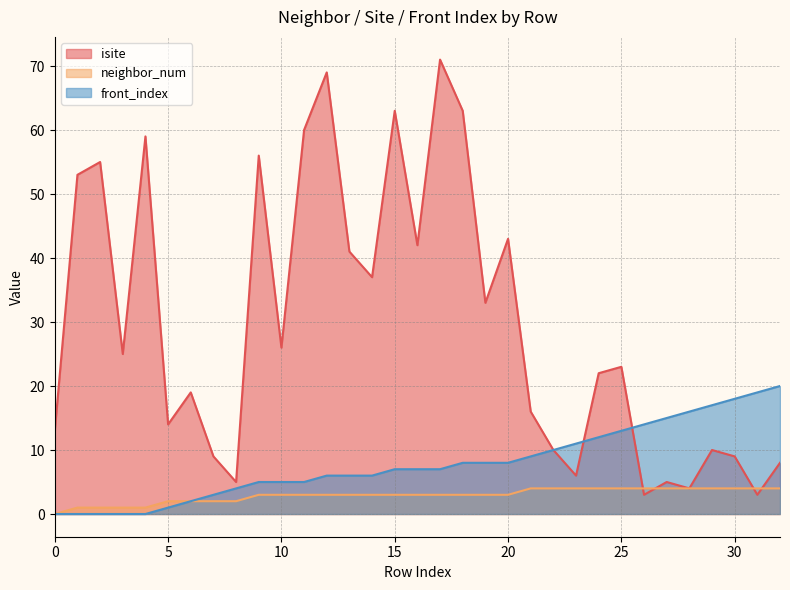

At which category does isite reach its first local peak?

2